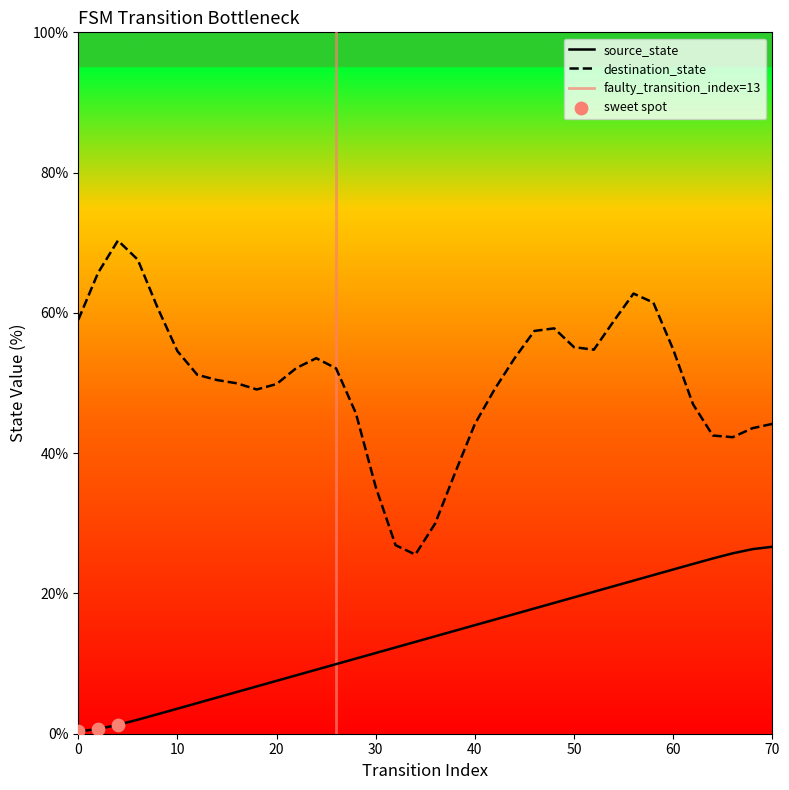

True or false: destination_state has a value of 54.8 at 60.

True